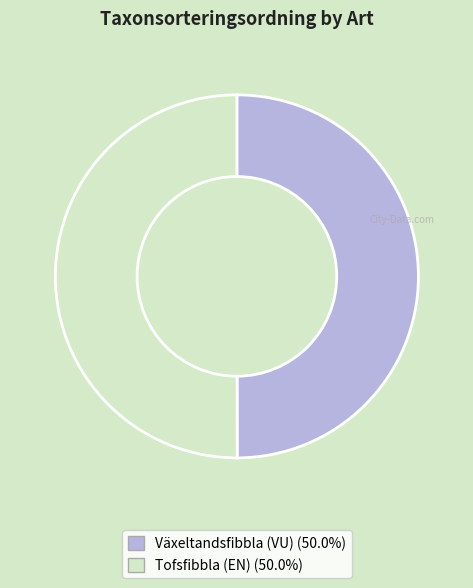

Is the sum of Växeltandsfibbla (VU) and Tofsfibbla (EN) greater than half?

Yes